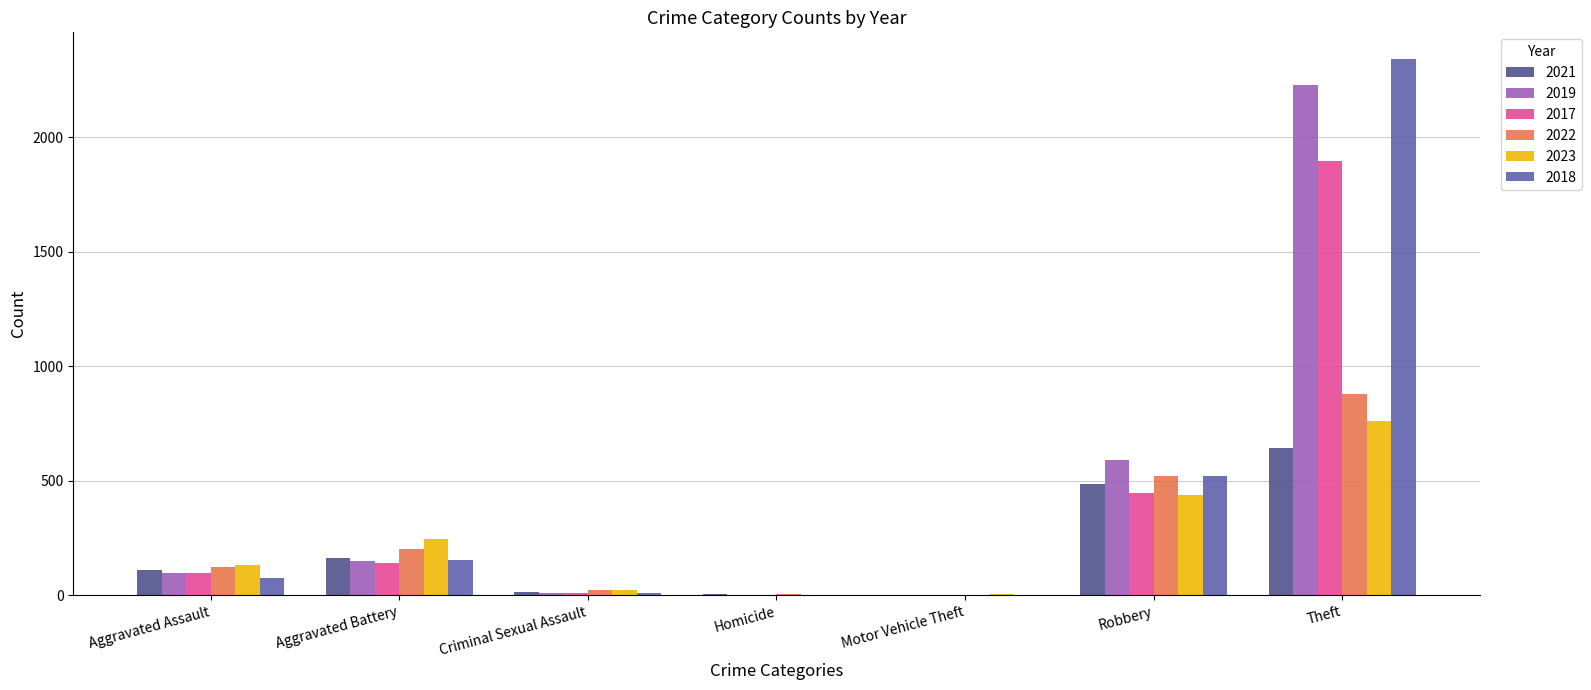

What is the sum of all 2023 values?

1606